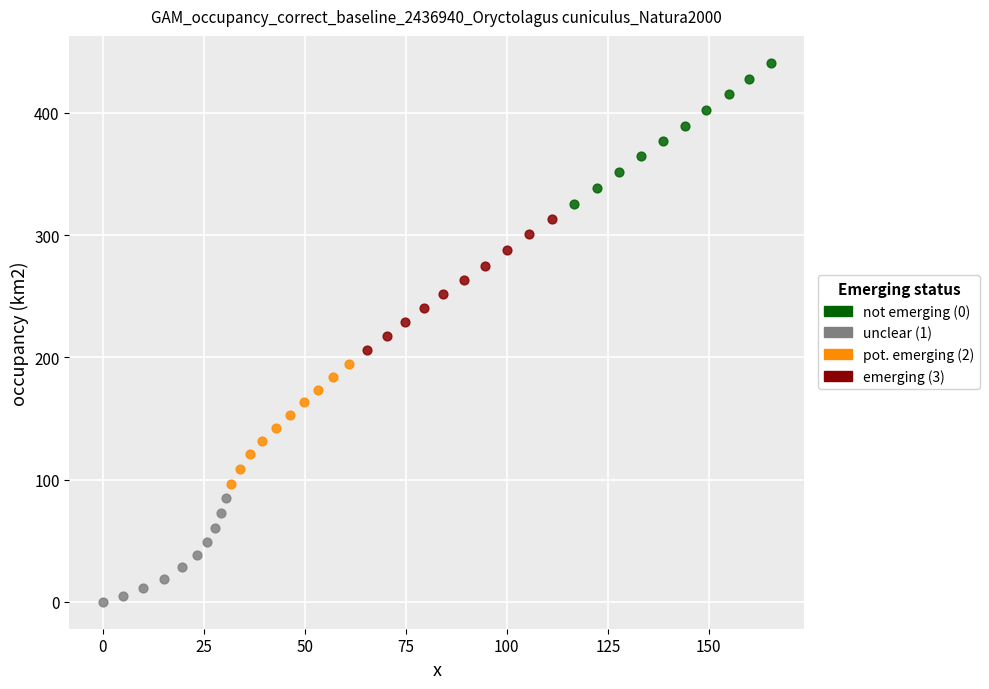

Which series contains the highest Y value?

not emerging (0)